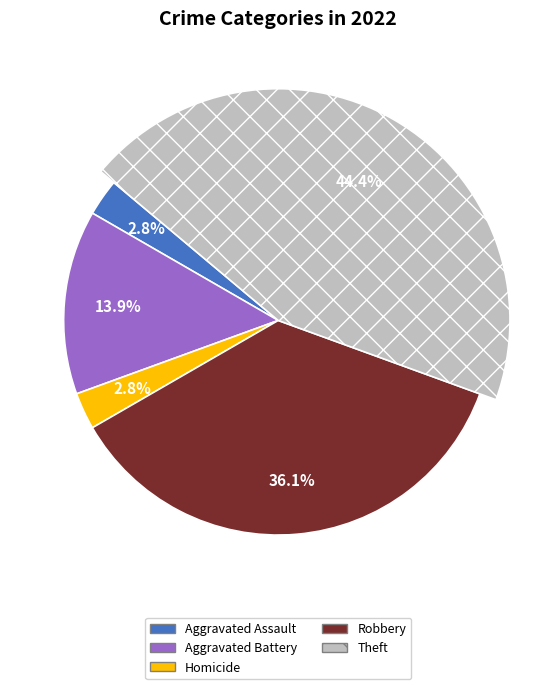

To the nearest percent, what percentage of the pie is Aggravated Battery?

14%